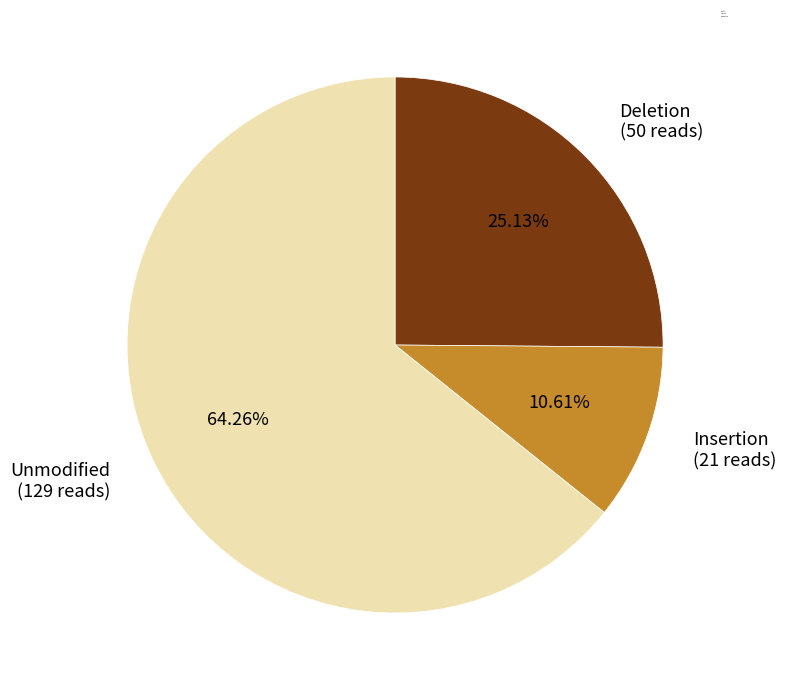

Combined, do Unmodified and Deletion account for over 50%?

Yes